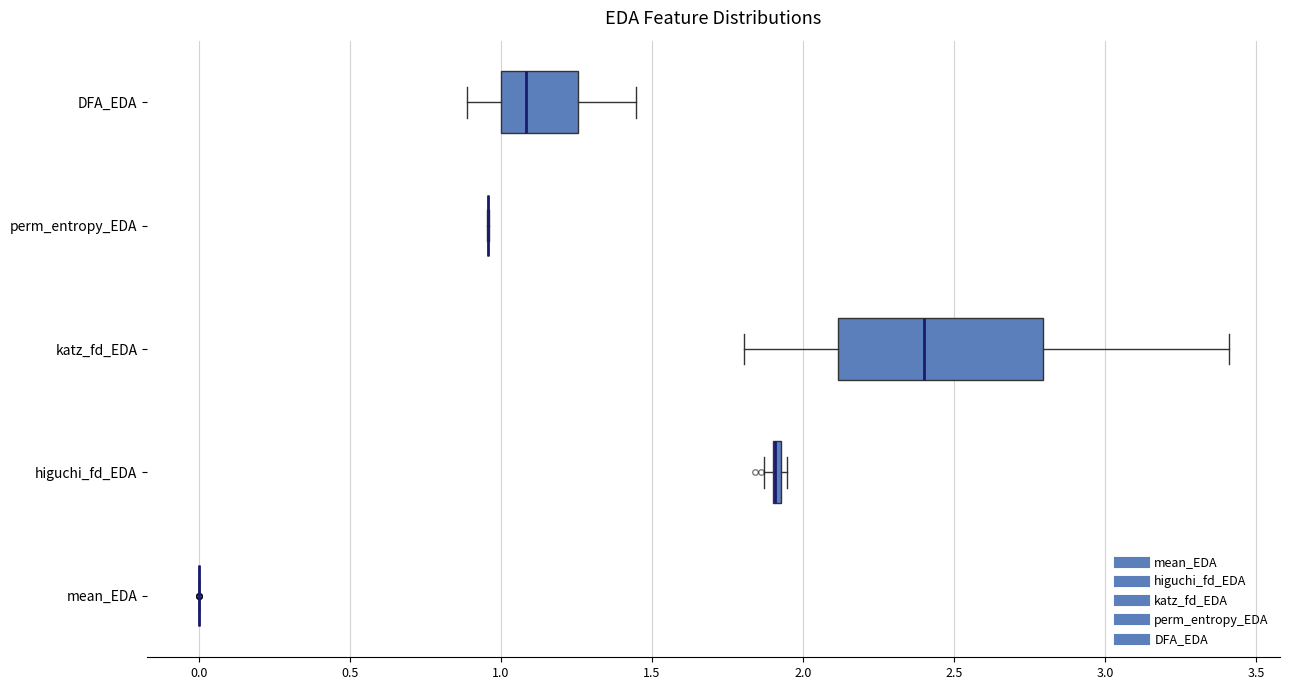

Comparing the boxes themselves (not the whiskers), which one is the widest?

katz_fd_EDA